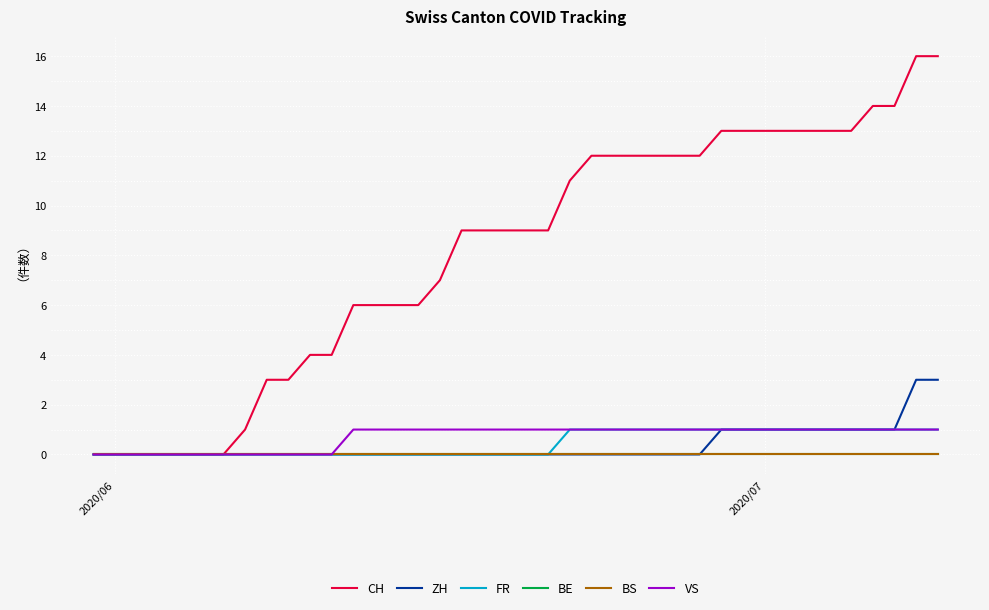

At how many categories does at least one series exceed 10?

18